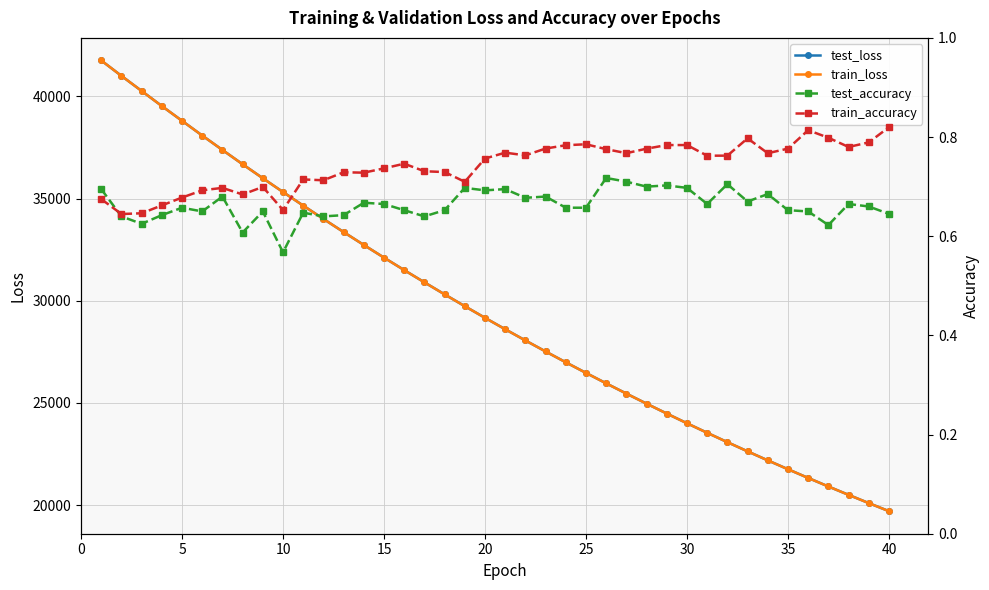

Is this an area chart (filled region under the line)?

No